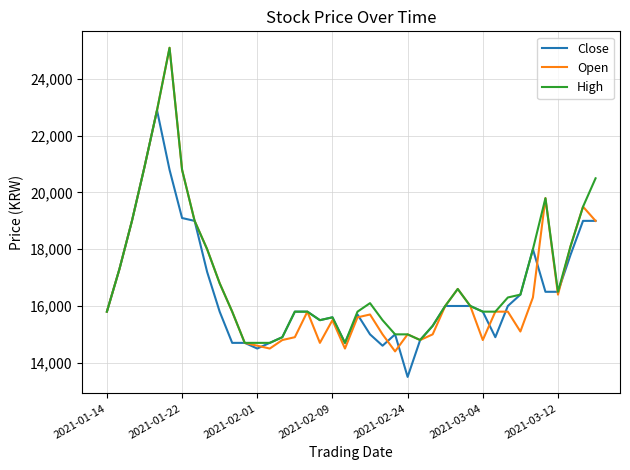

How many lines are shown in the chart?

3